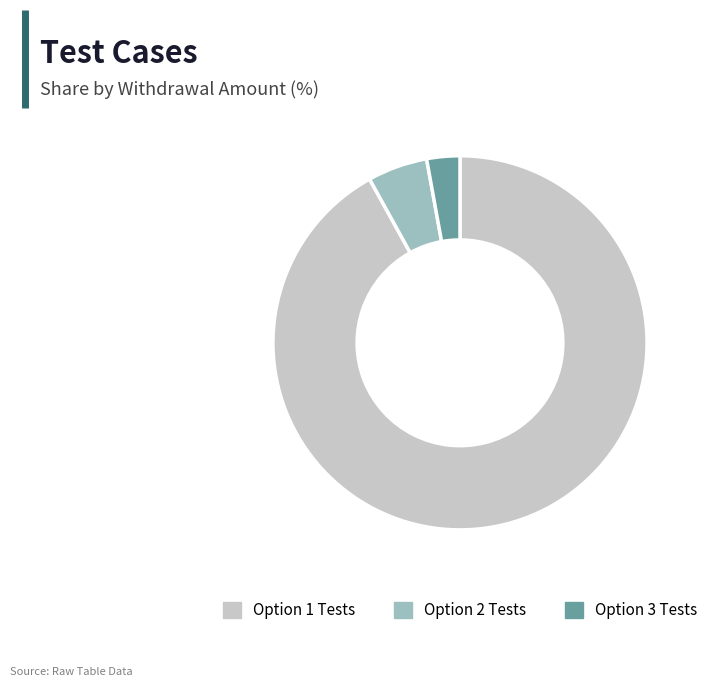

How many segments does this pie chart have?

3